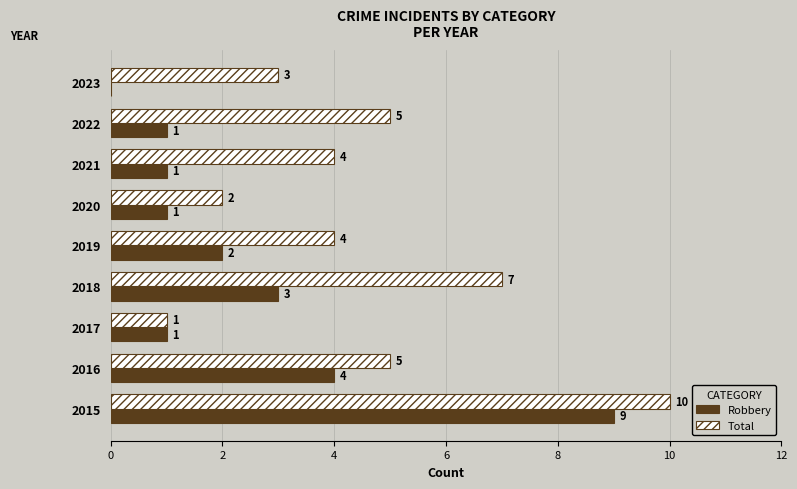

The Robbery series shows 9 at 2015. True or false?

True